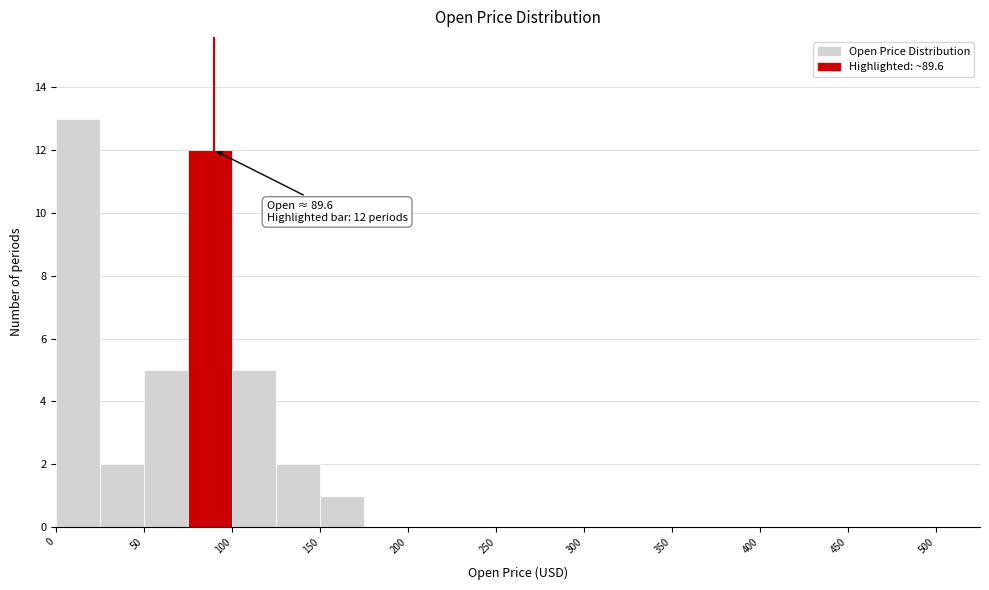

Which range on the x-axis has the tallest bar?

0 to 25